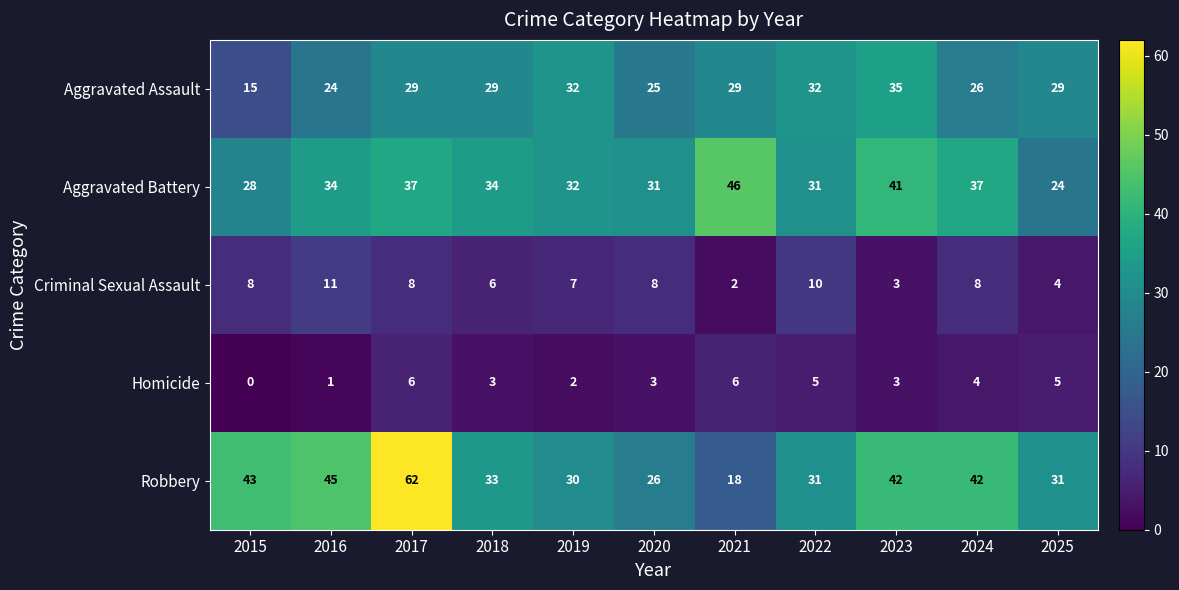

How many series are shown in this chart?

5